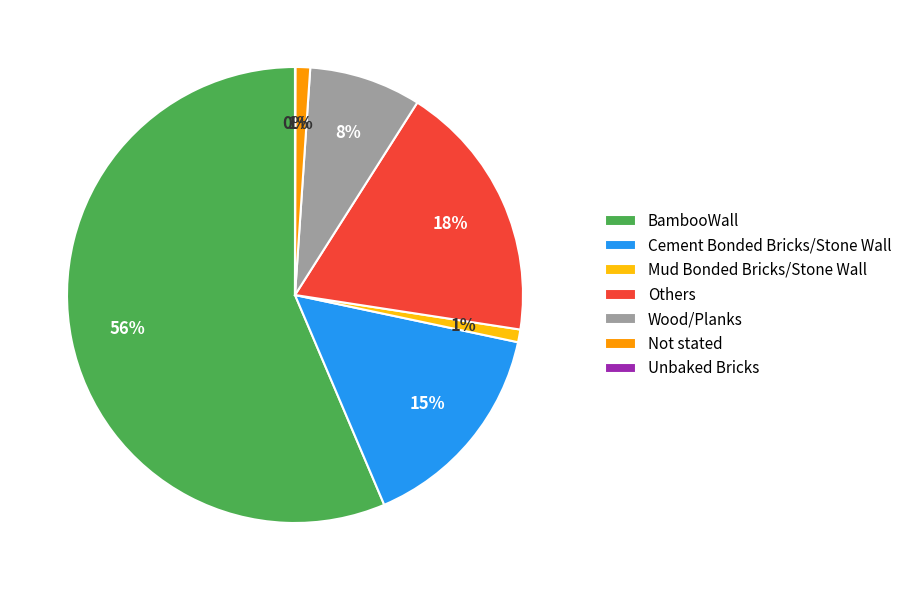

Which slice is the largest?

BambooWall